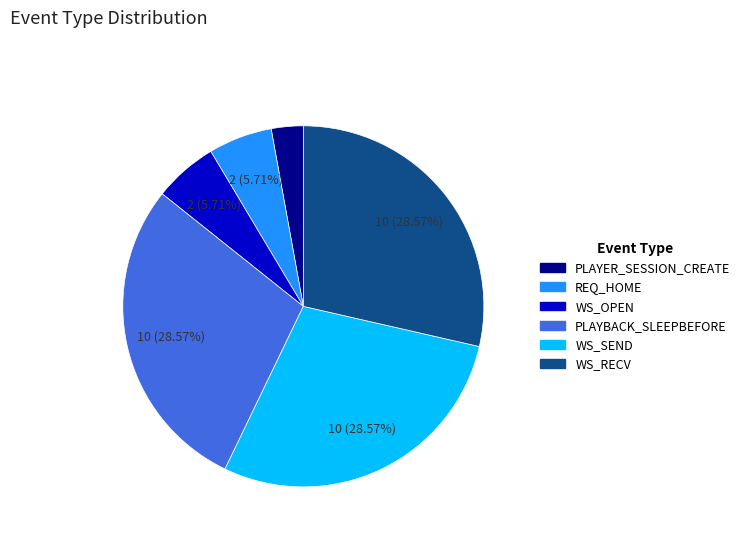

Approximately how many times larger is the value at WS_SEND compared to WS_RECV?

1.0